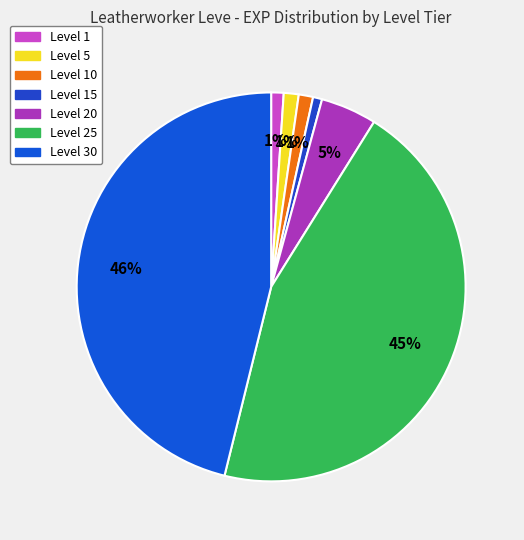

How many slices are in this pie chart?

7